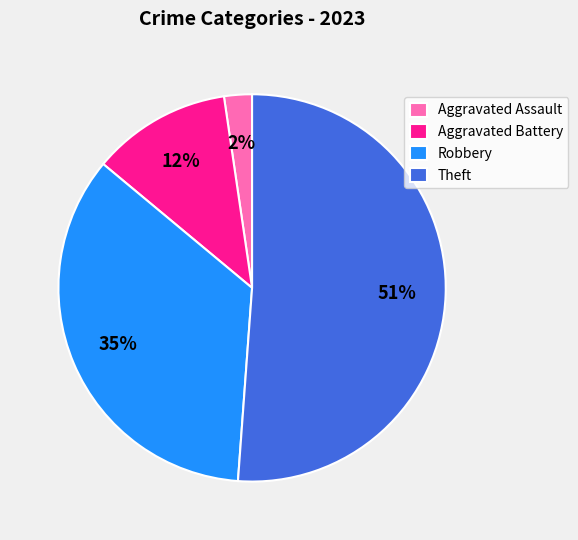

Do Theft and Aggravated Assault together represent more than half of the pie?

Yes